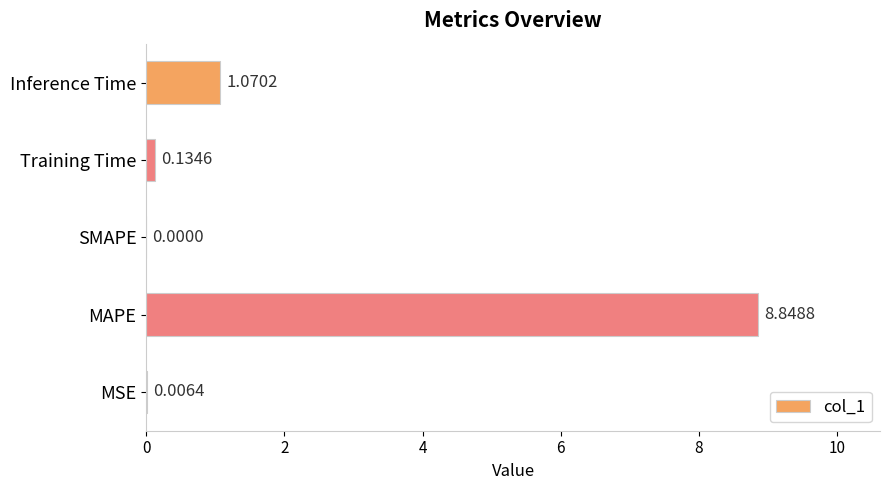

What is the change in value from Training Time to Inference Time?

+0.9